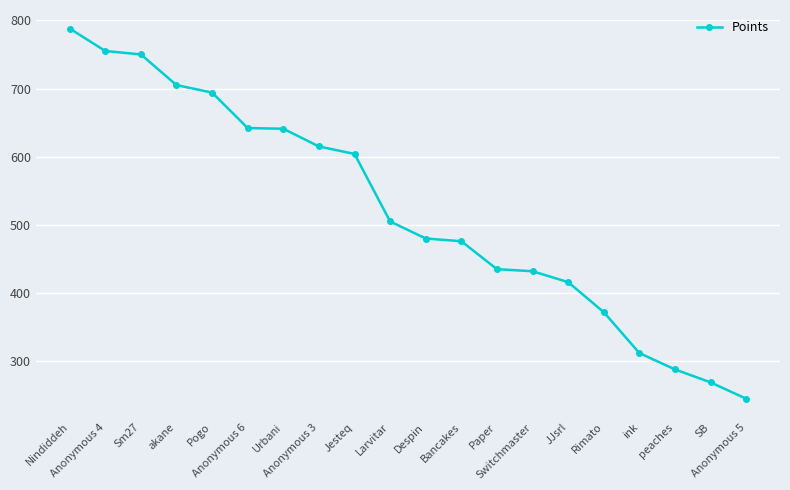

What is the value of the 15th point from the left?

416